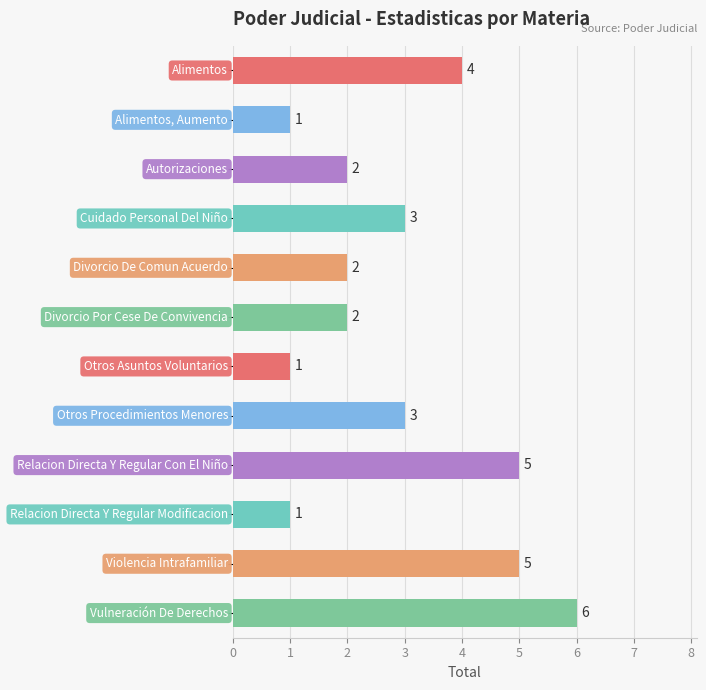

What is the maximum value shown in the chart?

6